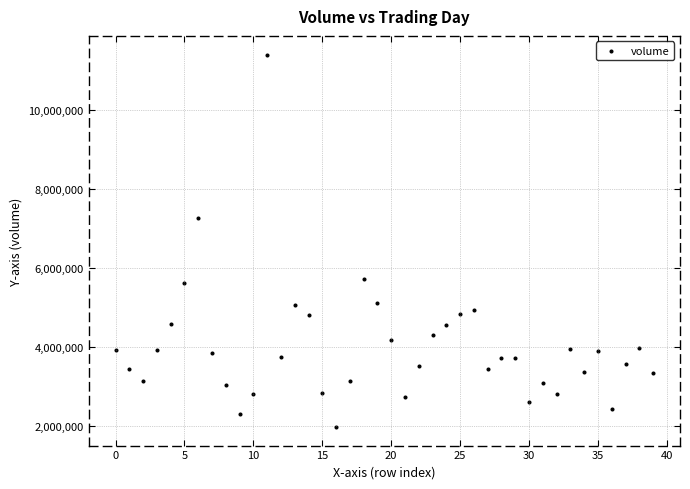

What is the range of Y values (max minus min)?

9421200